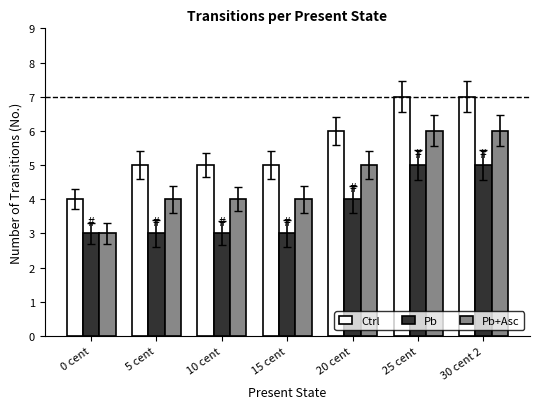

True or false: Pb+Asc has a value of 4 at 10 cent.

True